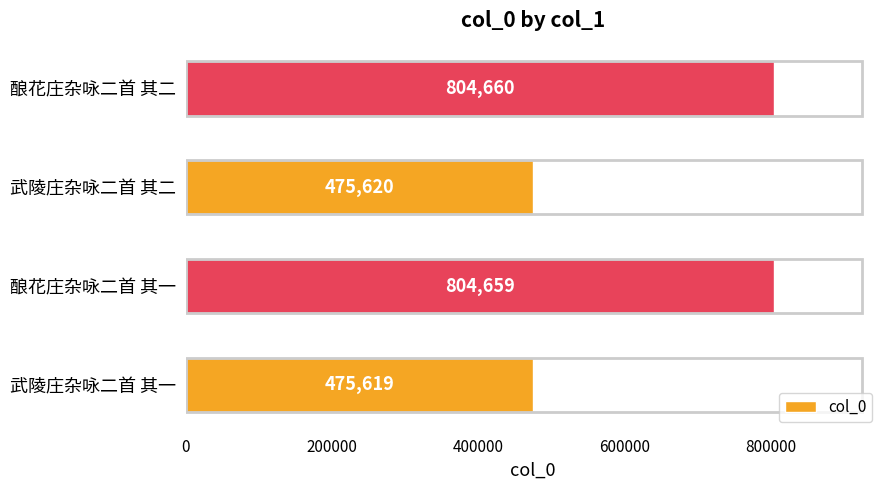

Reading bottom to top, transcribe all the data shown in this chart.

武陵庄杂咏二首 其一=475619	酿花庄杂咏二首 其一=804659	武陵庄杂咏二首 其二=475620	酿花庄杂咏二首 其二=804660